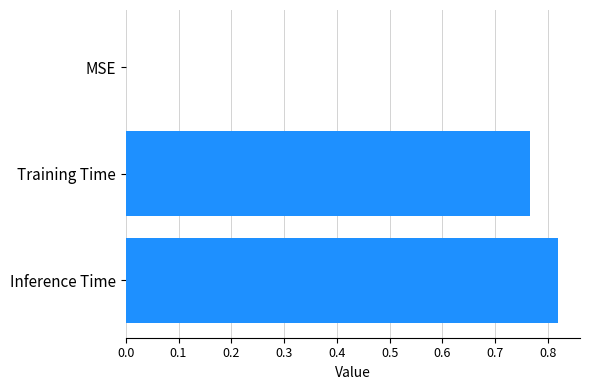

Are the bars horizontal?

Yes